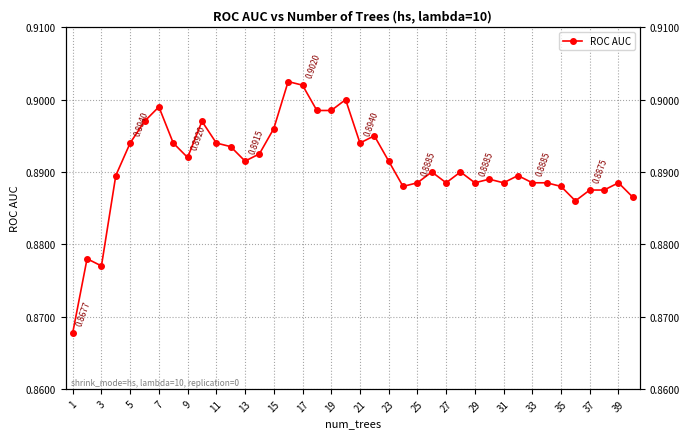

Count the values in the range 0 to 1.

40